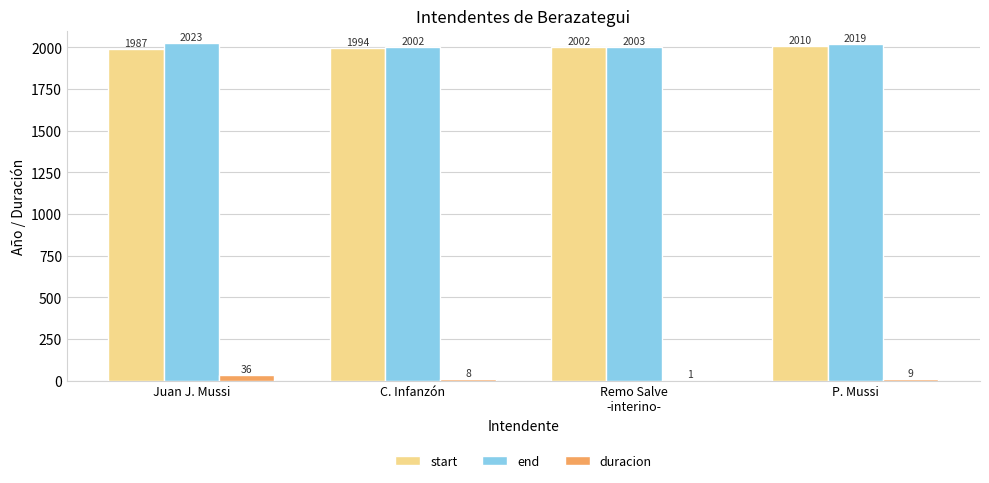

Which series has the largest range (max minus min)?

duracion